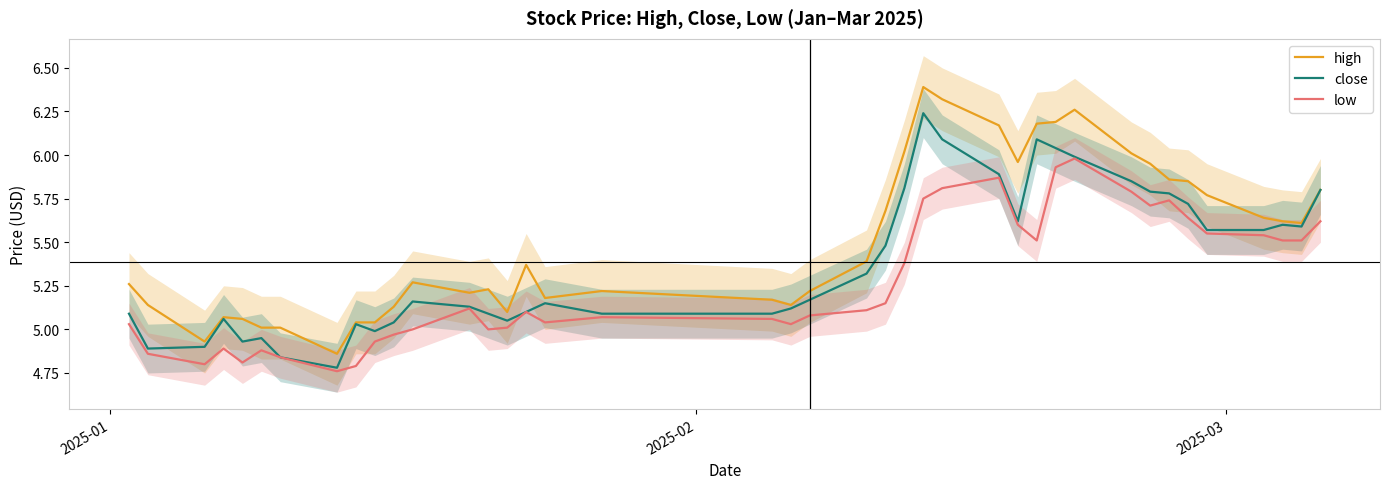

True or false: close has more than 1 interior local peaks.

True